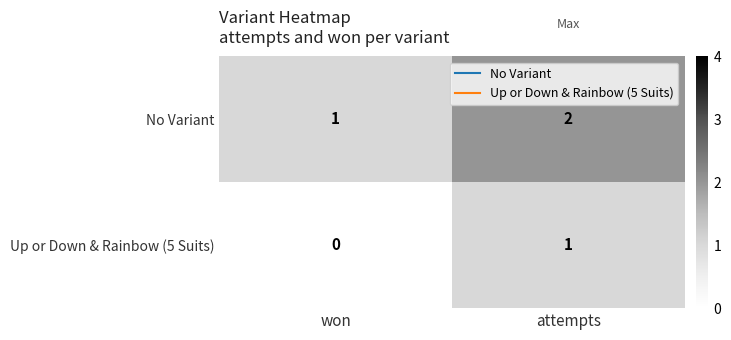

What is the sum of the No Variant values at won and attempts?

3